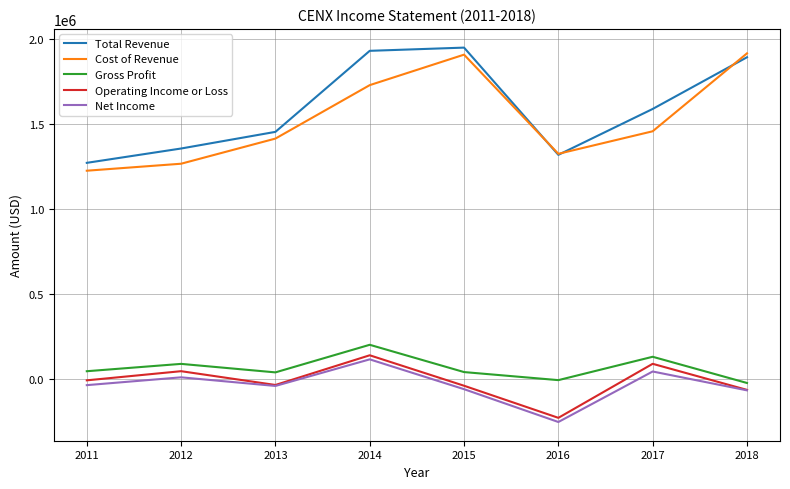

At which category is the sum across all series the highest?

2014